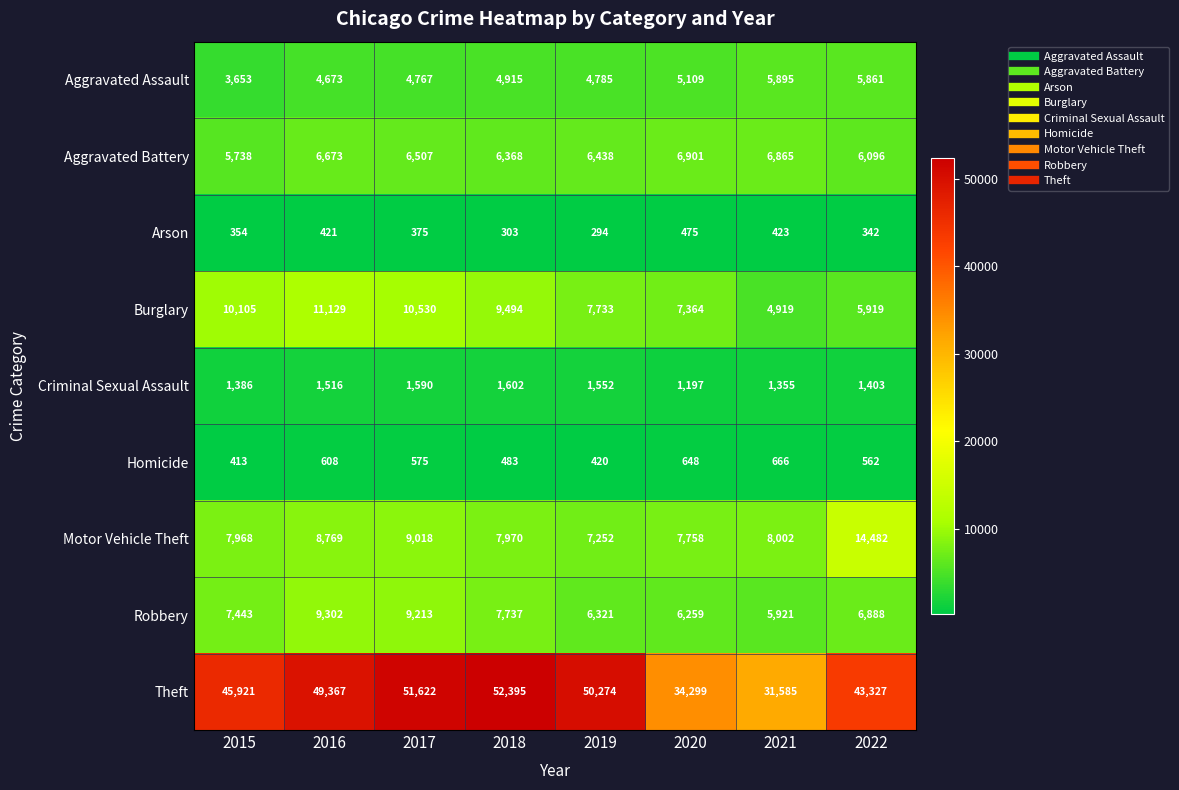

At which category does the chart reach its peak across all series?

2018